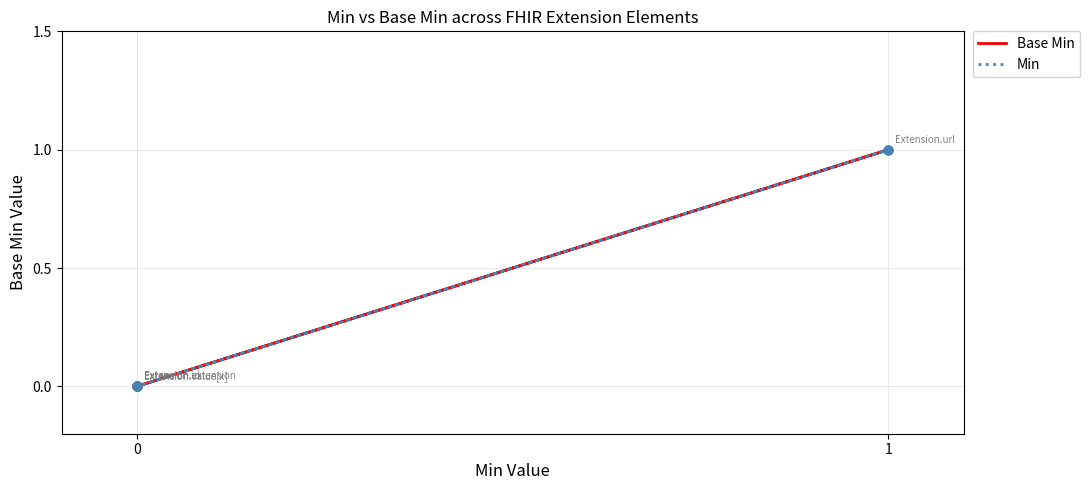

Which series has the largest Y range (max minus min)?

Base Min